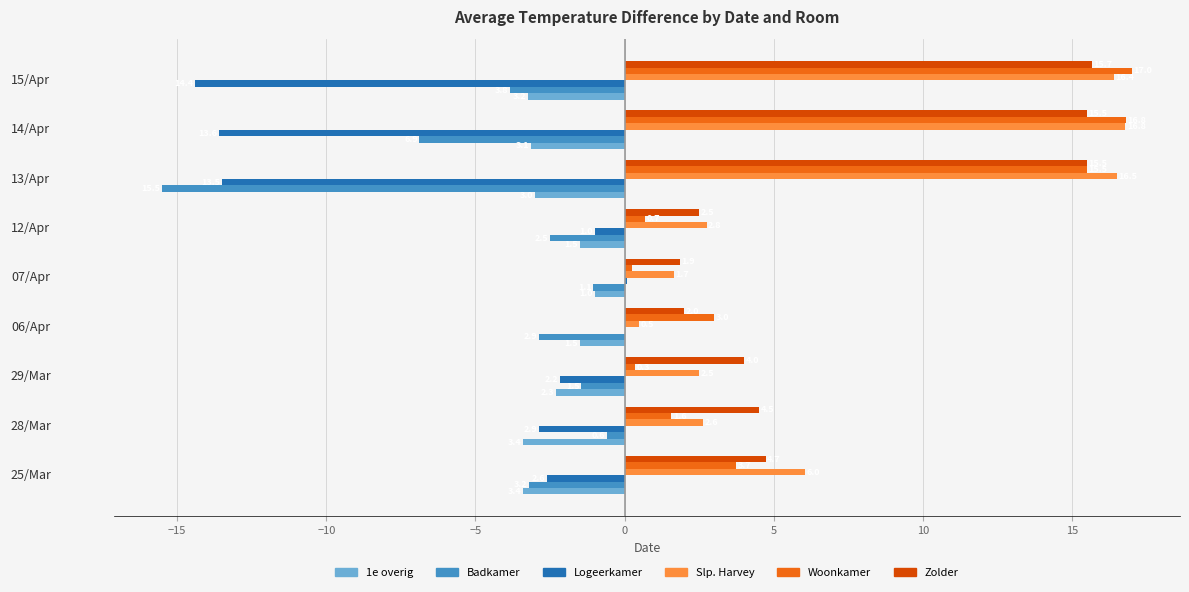

The Logeerkamer series shows -4.9 at 28/Mar. True or false?

False